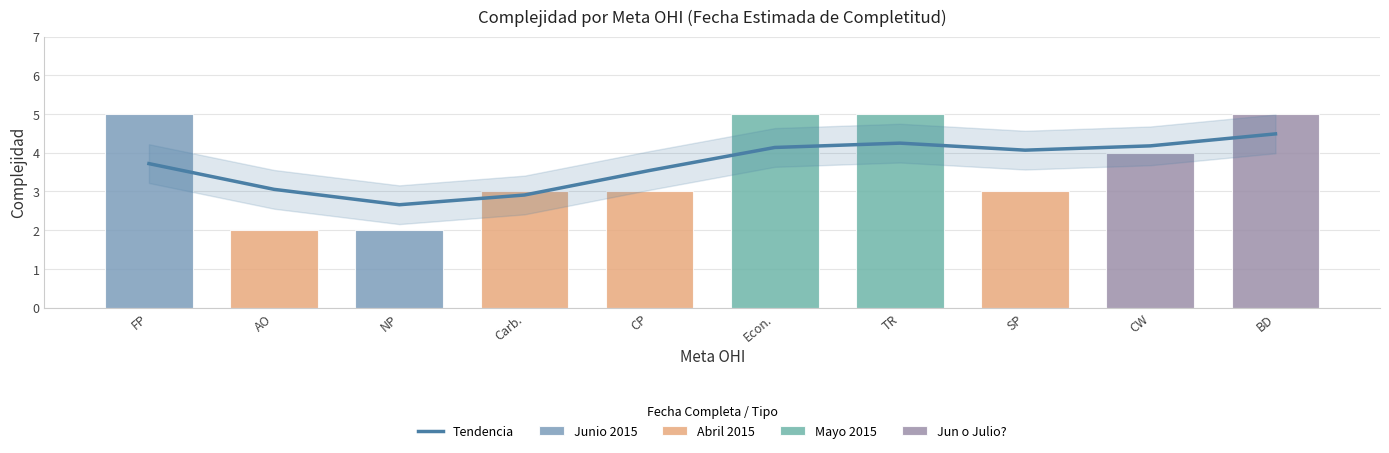

Is it true that the value at BD is 4.5?

True